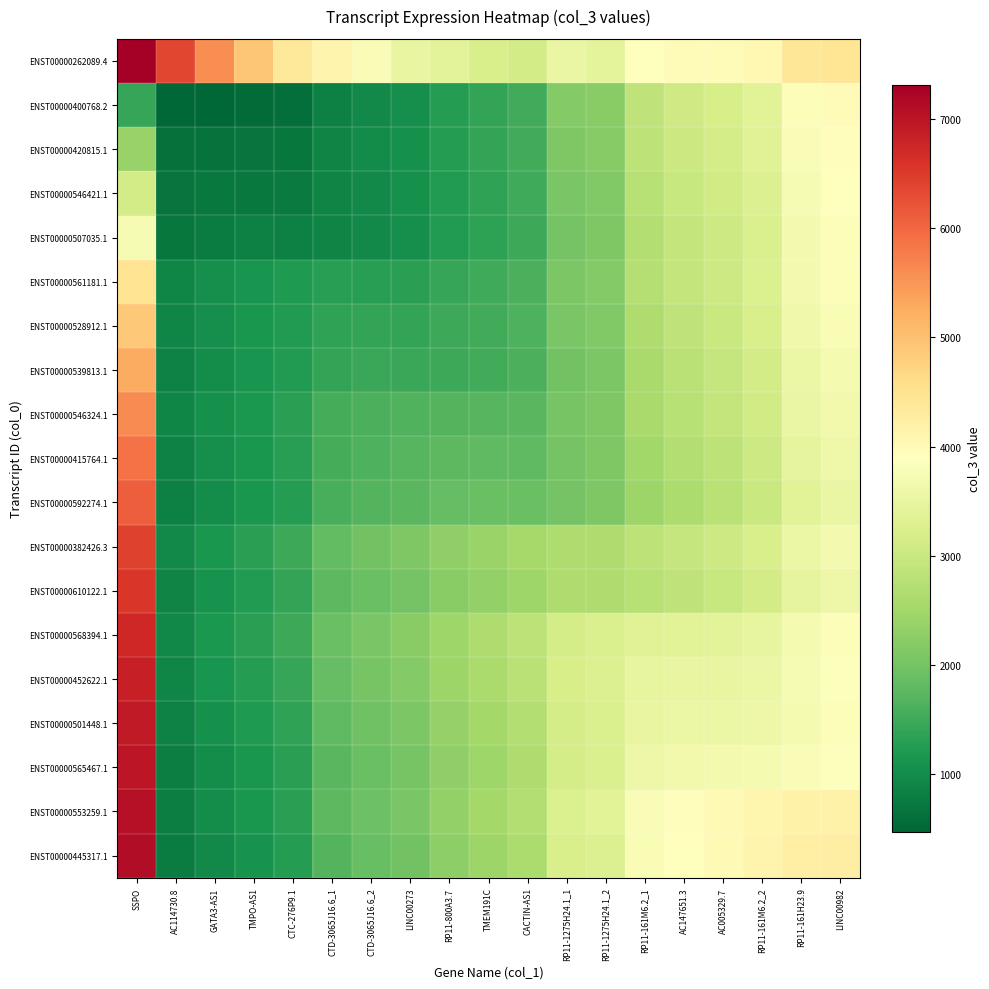

What is the spread (max minus min) of values at RP11-800A3.7?

2164.1